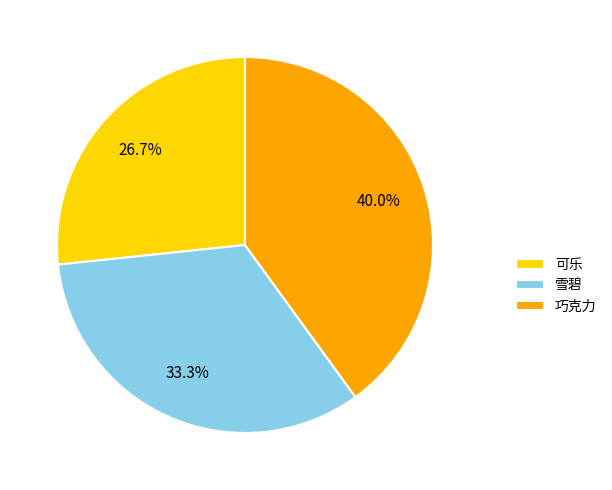

Combined, do 可乐 and 巧克力 account for over 50%?

Yes